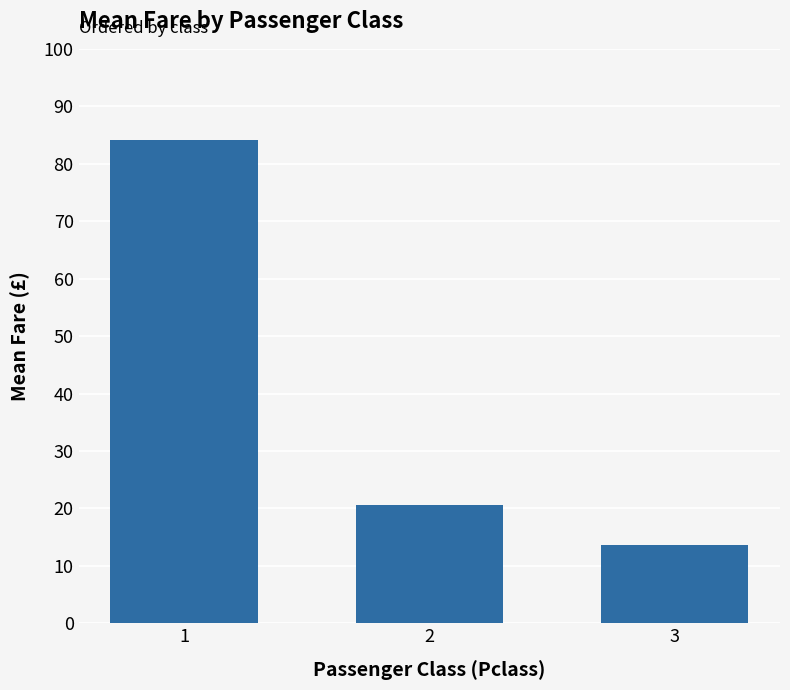

What is the value of the 1st bar from the left?

84.2